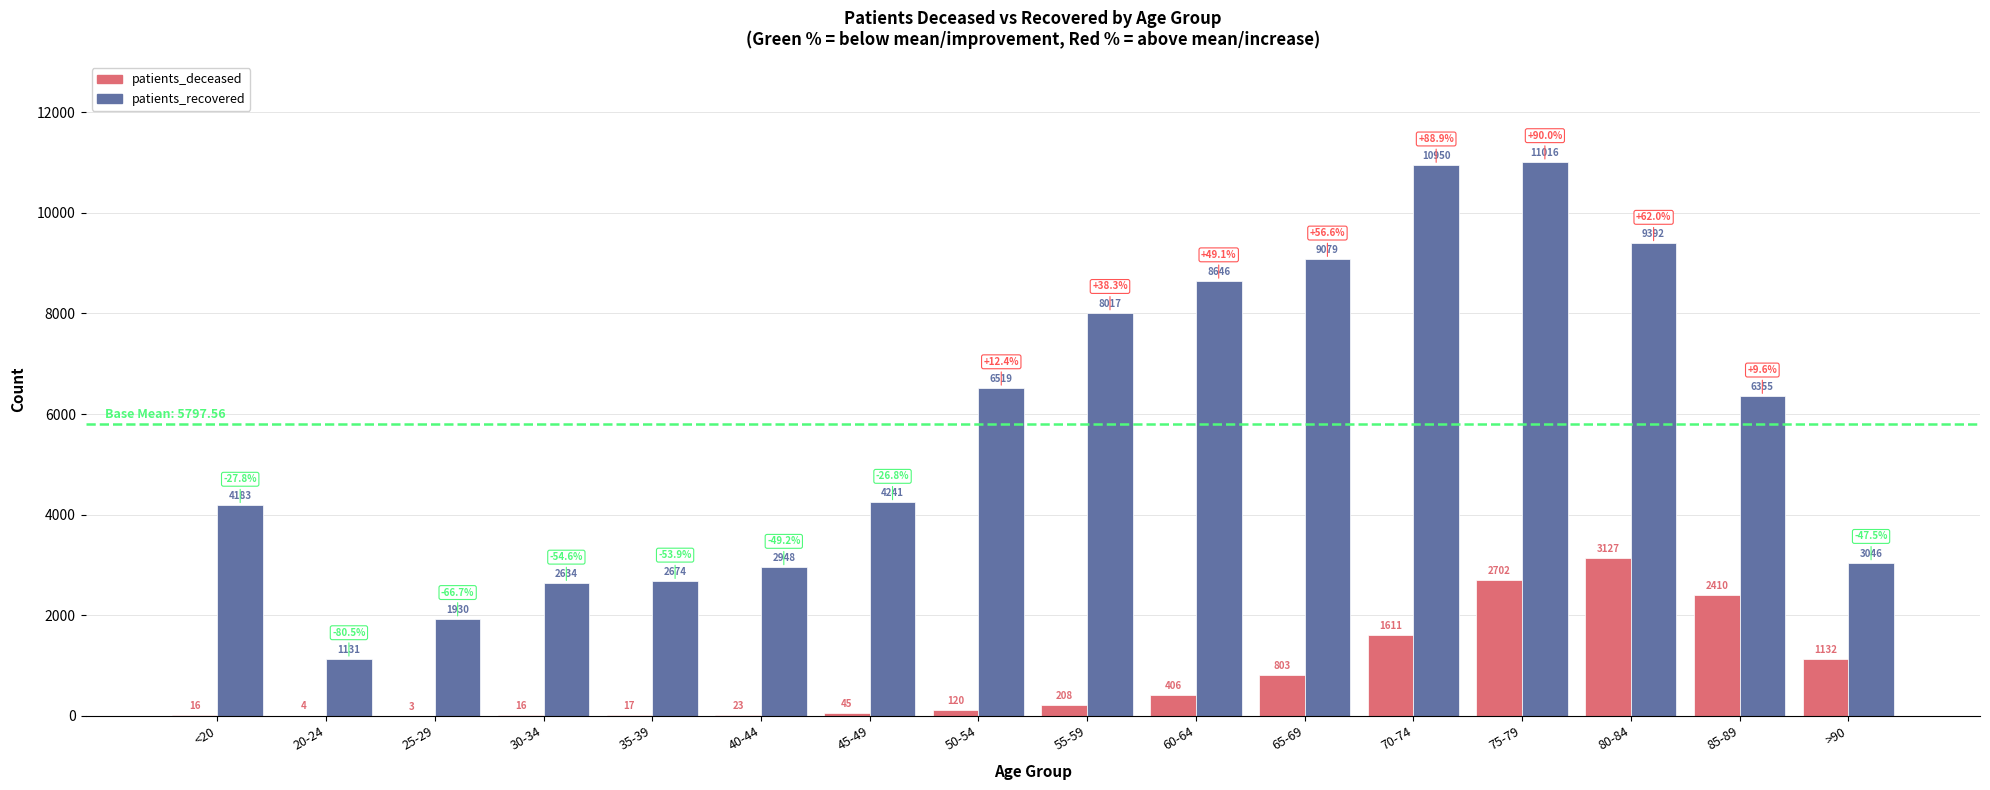

Between 65-69 and 75-79, which series saw the biggest shift?

patients_recovered